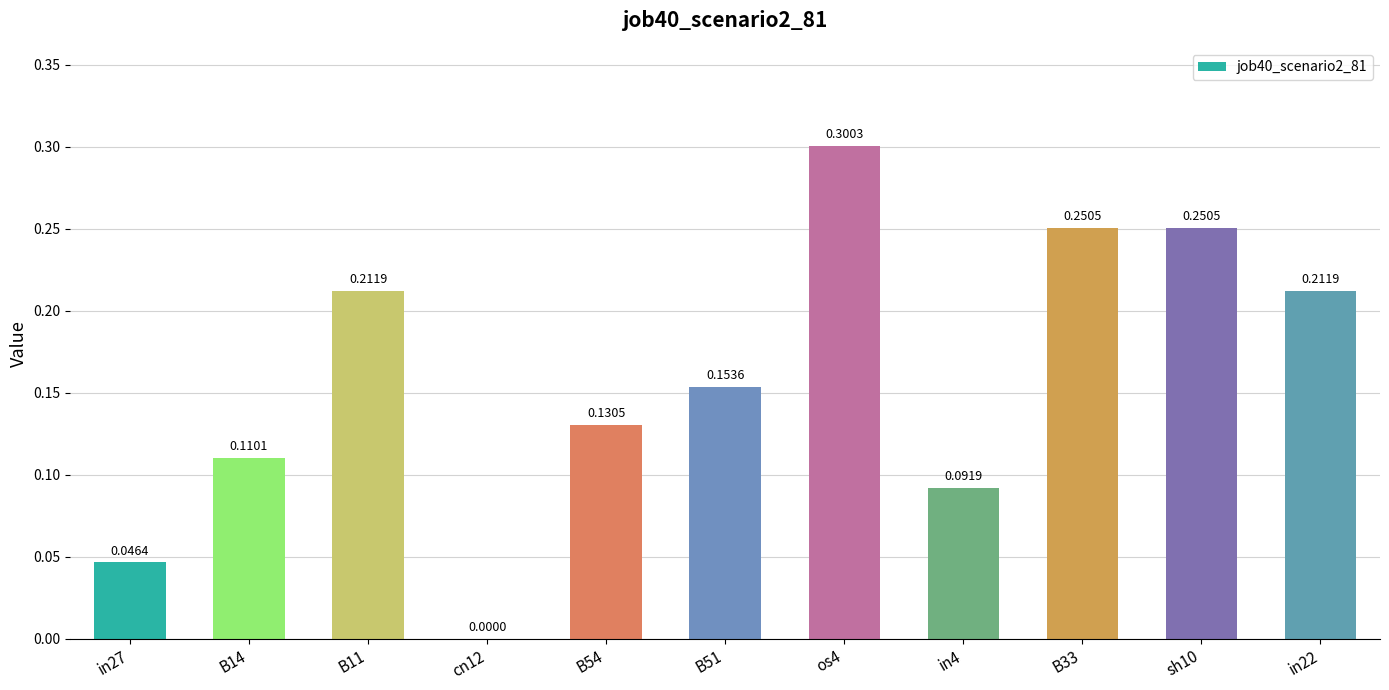

What is the sum of all values?

1.8